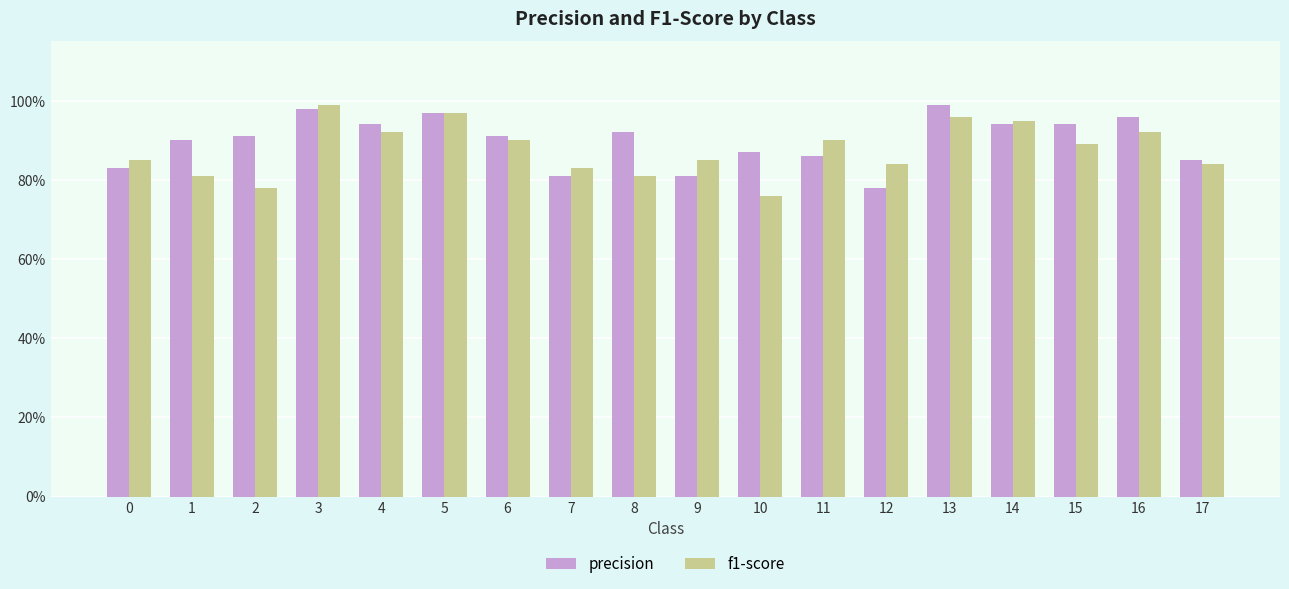

True or false: f1-score has a value of 1.6 at 6.

False